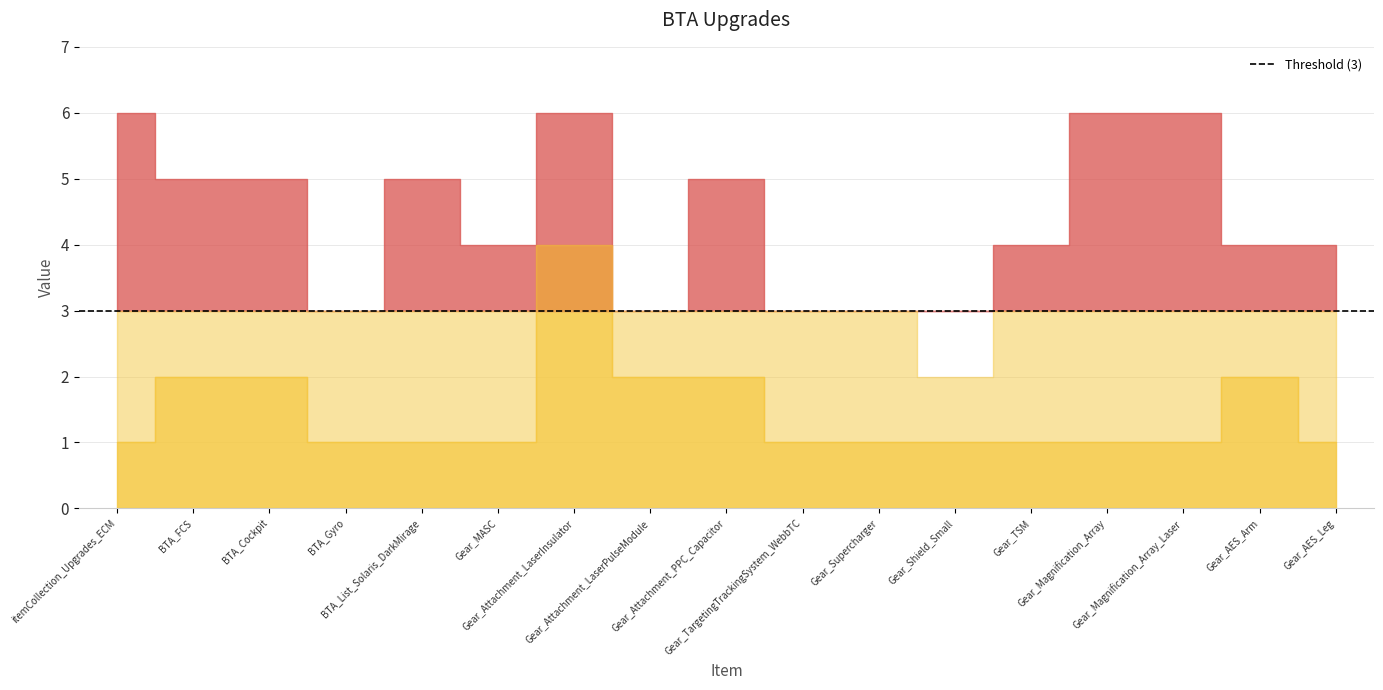

Is it true that _2 equals 4 at Gear_Attachment_LaserInsulator?

False